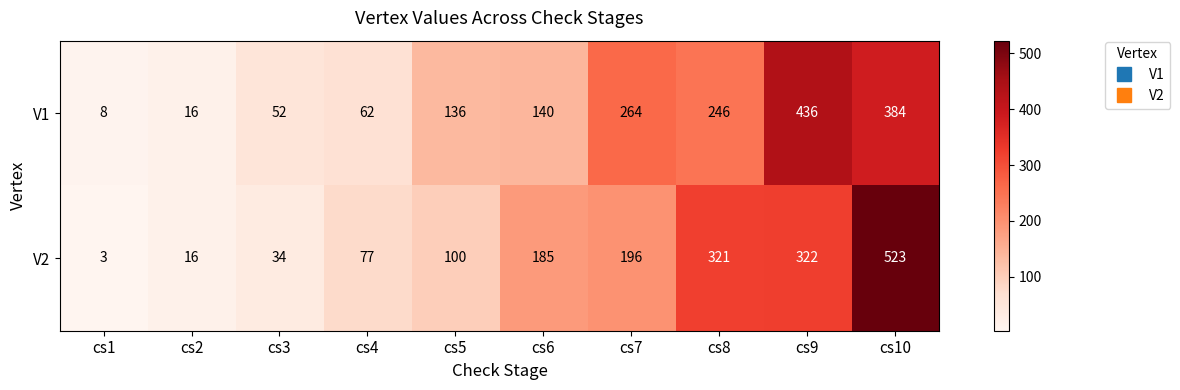

Reading right to left, list all the values displayed in this chart.

V1: cs10=384	cs9=436	cs8=246	cs7=264	cs6=140	cs5=136	cs4=62	cs3=52	cs2=16	cs1=8
V2: cs10=523	cs9=322	cs8=321	cs7=196	cs6=185	cs5=100	cs4=77	cs3=34	cs2=16	cs1=3